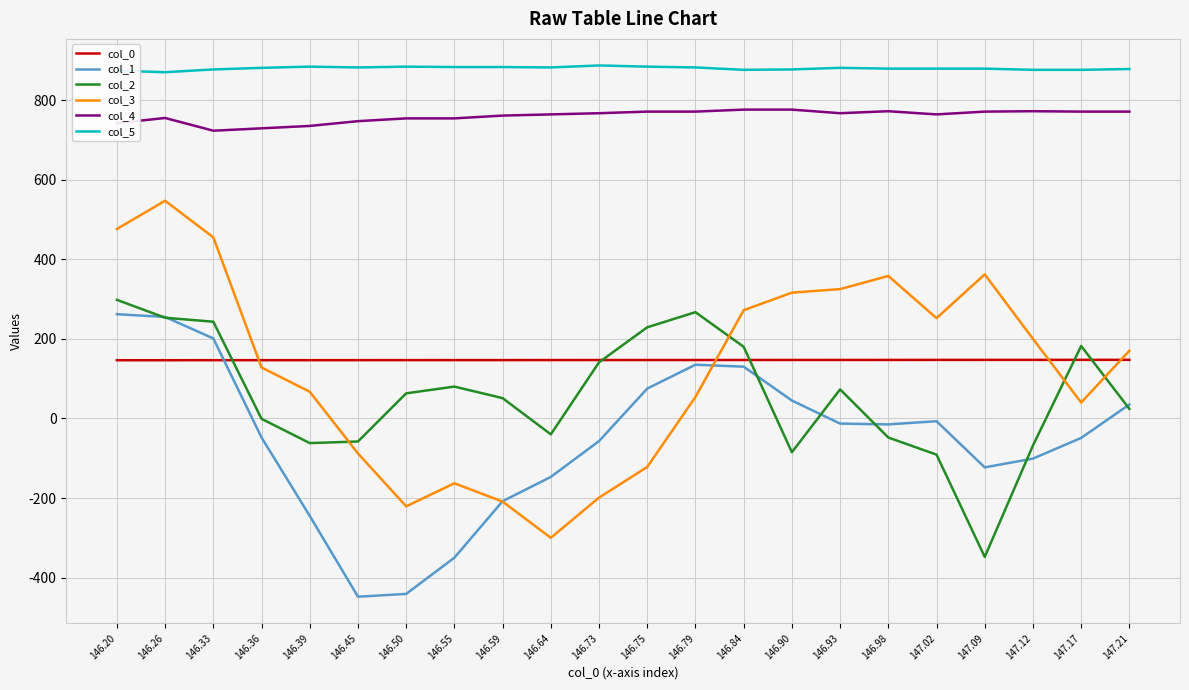

True or false: col_3 has a value of 200.0 at 147.12.

True